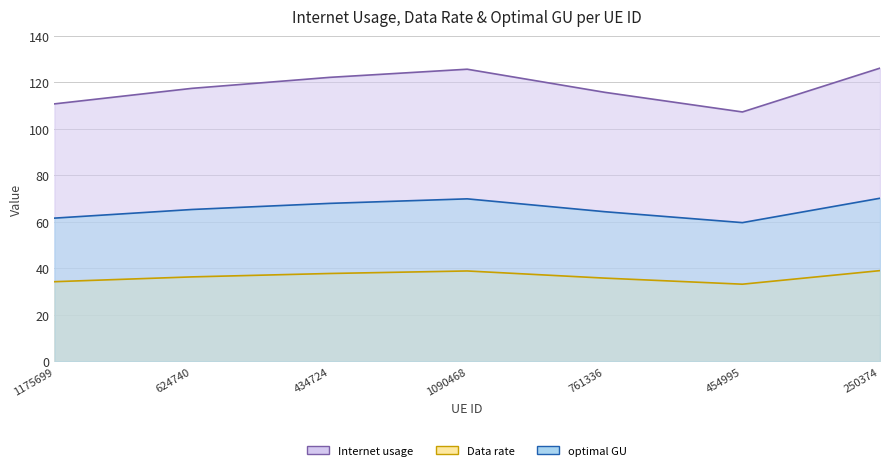

What is the label of the 7th point from the left?

250374